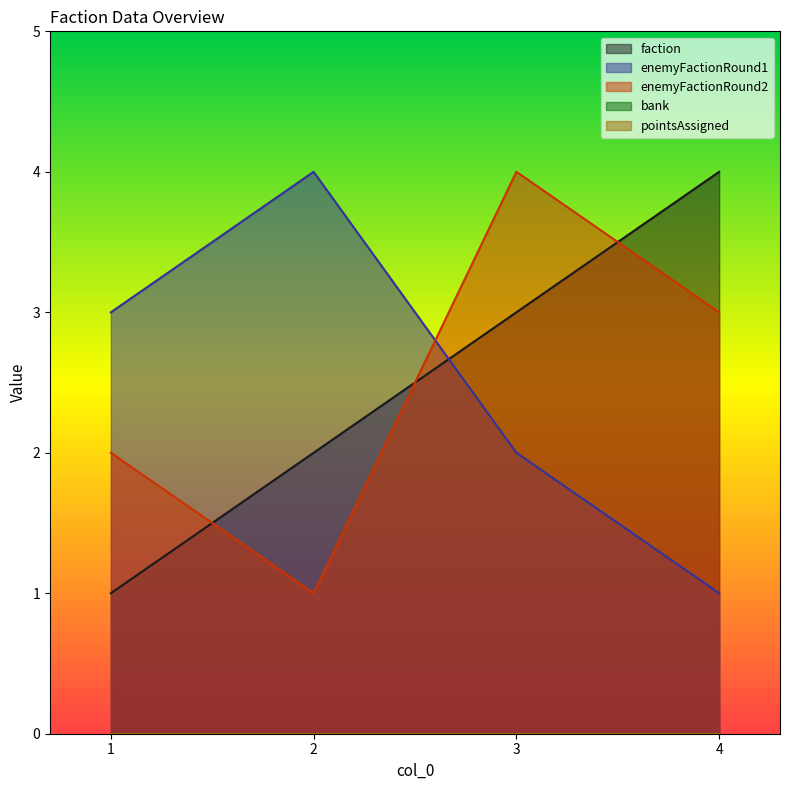

True or false: faction has more than 1 interior local peaks.

False